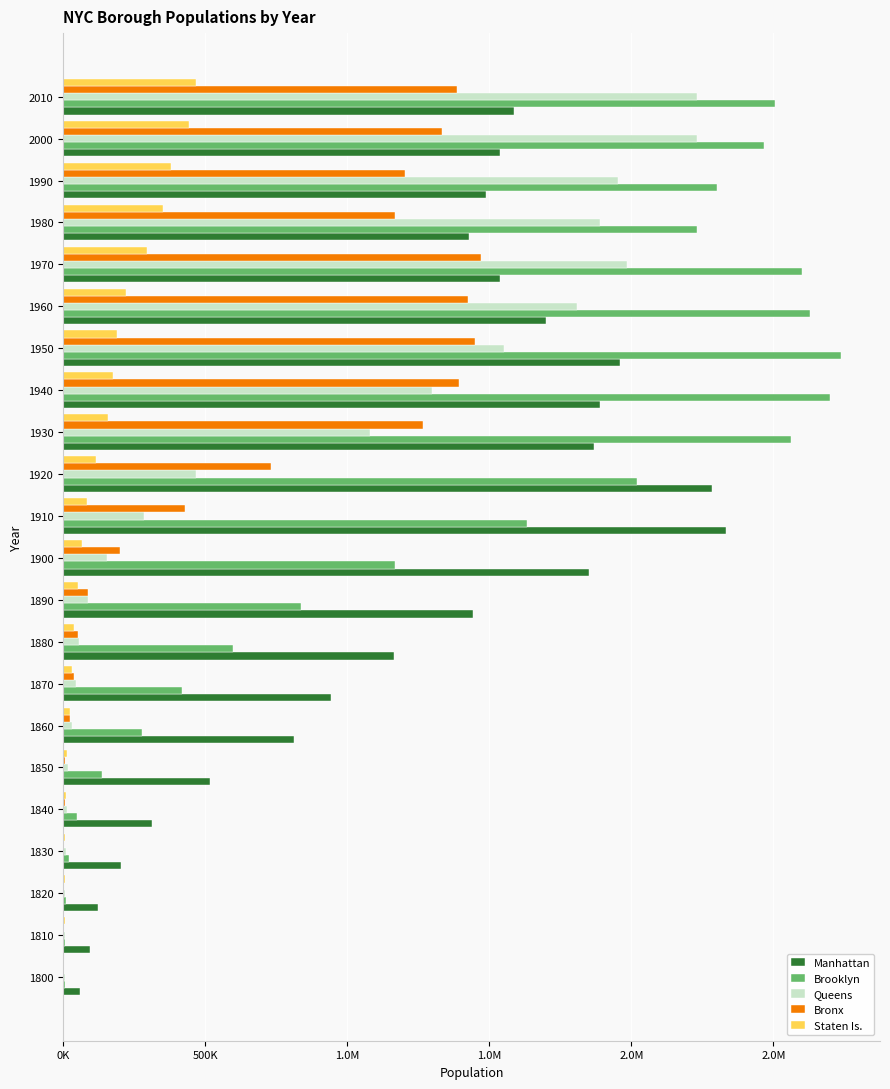

Reading right to left, extract all data points from this chart.

Manhattan: 1585873	1537195	1487536	1428285	1539233	1698281	1960101	1889924	1867312	2284103	2331542	1850093	1441216	1164673	942292	813669	515547	312710	202589	123706	96373	60515
Brooklyn: 2504700	2465326	2300664	2230936	2602012	2627319	2738175	2698285	2560401	2018356	1634351	1166582	838547	599495	419921	279122	138882	47613	20535	11187	8303	5740
Queens: 2230722	2229379	1951598	1891325	1986473	1809578	1550849	1297634	1079129	469042	284041	152999	87050	56559	45468	32903	18593	14480	9049	8246	7444	6642
Bronx: 1385108	1332650	1203789	1168972	1471701	1424815	1451277	1394711	1265258	732016	430980	200507	88908	51980	37393	23593	8032	5346	3023	2782	2267	1755
Staten Is.: 468730	443728	378977	352121	295443	221991	191555	174441	158346	116531	85969	67021	51693	38991	33029	25492	15061	10965	7082	6135	5347	4563